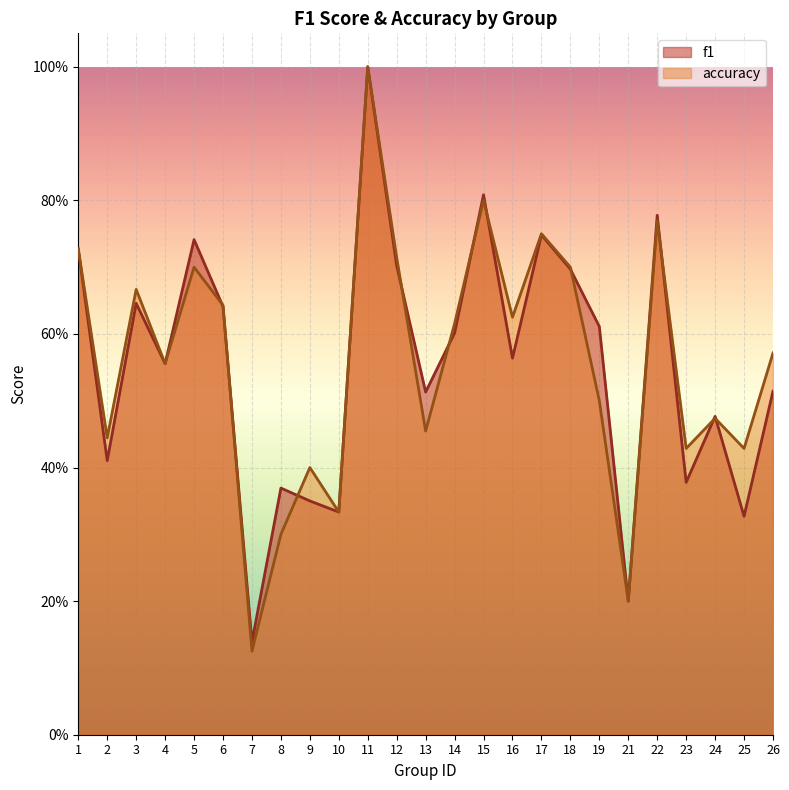

What is the sum of the accuracy values at 4 and 16?

1.2